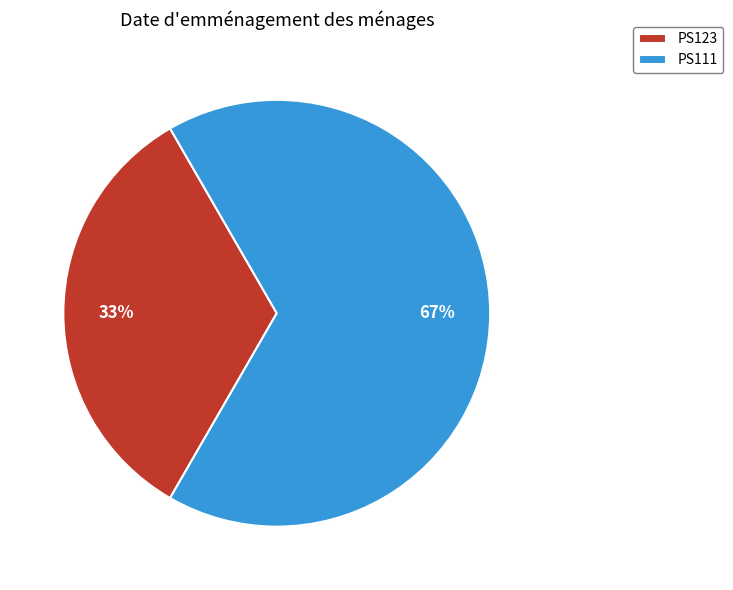

Which has a higher value, PS123 or PS111?

PS111